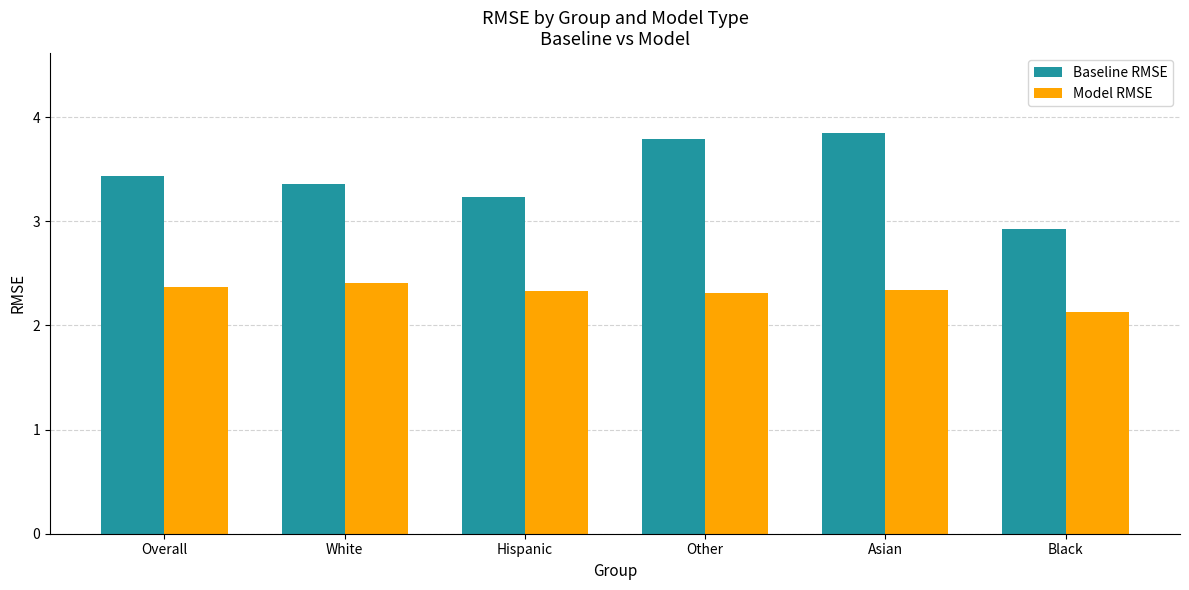

At which label is Model RMSE closest to 2?

Black